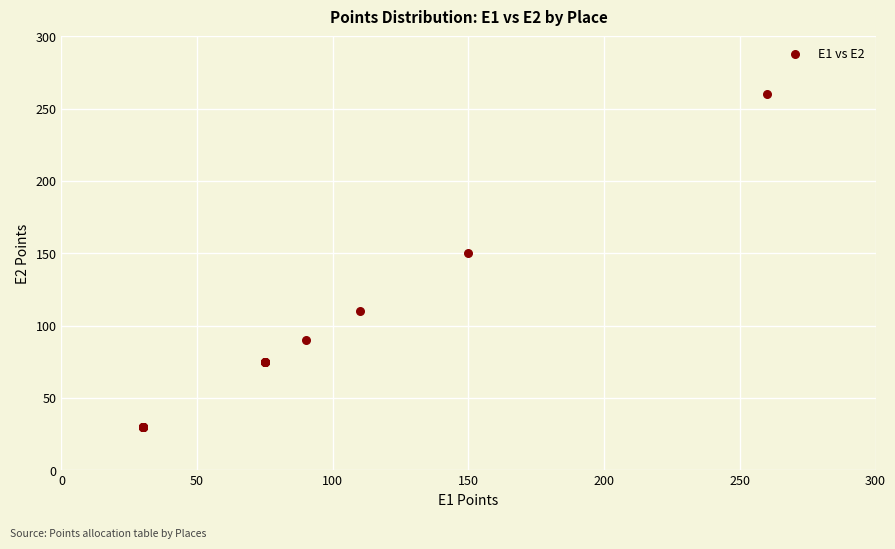

What Y value in the scatter plot is closest to 145?

150